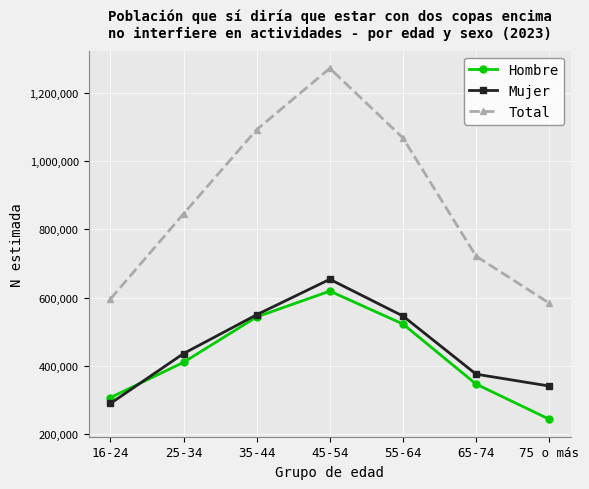

Which category has the highest value in the Total series?

45-54